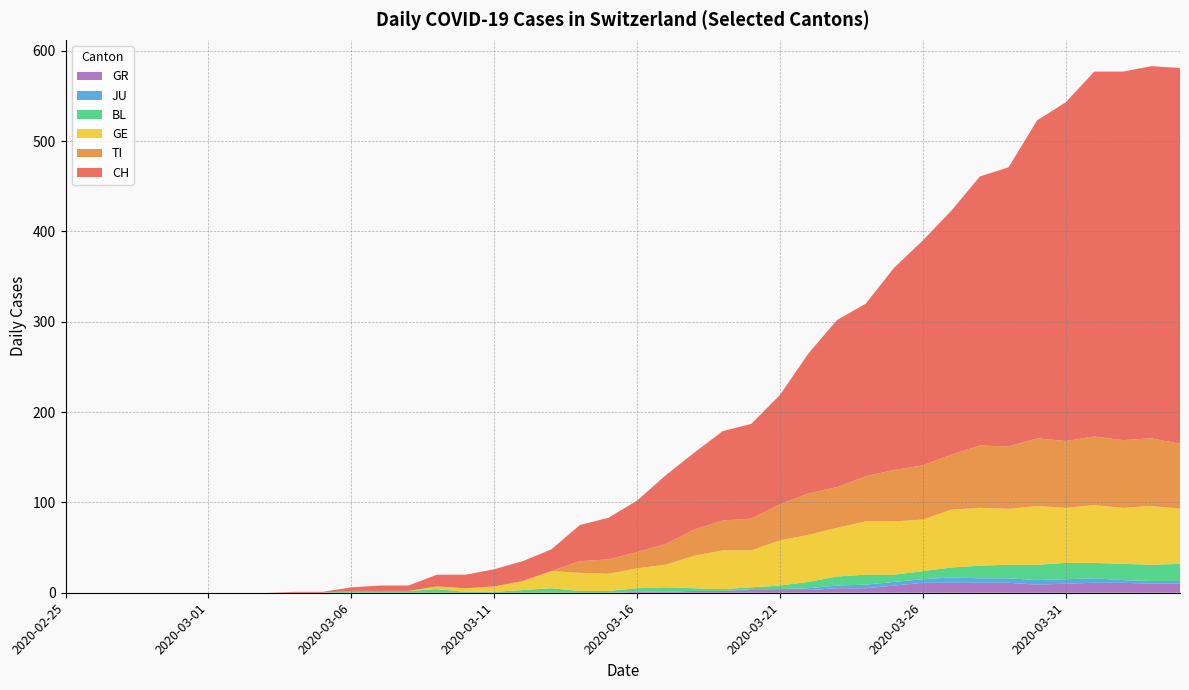

Reading right to left, transcribe all the data shown in this chart.

CH: 2020-04-04=416	2020-04-03=412	2020-04-02=408	2020-04-01=404	2020-03-31=375	2020-03-30=352	2020-03-29=309	2020-03-28=298	2020-03-27=270	2020-03-26=249	2020-03-25=224	2020-03-24=191	2020-03-23=185	2020-03-22=155	2020-03-21=121	2020-03-20=105	2020-03-19=99	2020-03-18=85	2020-03-17=76	2020-03-16=57	2020-03-15=46	2020-03-14=40	2020-03-13=24	2020-03-12=22	2020-03-11=19	2020-03-10=15	2020-03-09=13	2020-03-08=6	2020-03-07=6	2020-03-06=4	2020-03-05=1	2020-03-04=1	2020-03-03=0	2020-03-02=0	2020-03-01=0	2020-02-29=0	2020-02-28=0	2020-02-27=0	2020-02-26=0	2020-02-25=0
TI: 2020-04-04=72	2020-04-03=75	2020-04-02=75	2020-04-01=76	2020-03-31=74	2020-03-30=75	2020-03-29=69	2020-03-28=69	2020-03-27=61	2020-03-26=60	2020-03-25=57	2020-03-24=50	2020-03-23=45	2020-03-22=46	2020-03-21=40	2020-03-20=35	2020-03-19=33	2020-03-18=29	2020-03-17=23	2020-03-16=18	2020-03-15=16	2020-03-14=13	2020-03-13=0	2020-03-12=0	2020-03-11=0	2020-03-10=0	2020-03-09=0	2020-03-08=0	2020-03-07=0	2020-03-06=0	2020-03-05=0	2020-03-04=0	2020-03-03=0	2020-03-02=0	2020-03-01=0	2020-02-29=0	2020-02-28=0	2020-02-27=0	2020-02-26=0	2020-02-25=0
GE: 2020-04-04=61	2020-04-03=65	2020-04-02=62	2020-04-01=64	2020-03-31=61	2020-03-30=65	2020-03-29=62	2020-03-28=64	2020-03-27=64	2020-03-26=57	2020-03-25=59	2020-03-24=59	2020-03-23=54	2020-03-22=52	2020-03-21=50	2020-03-20=41	2020-03-19=43	2020-03-18=36	2020-03-17=25	2020-03-16=22	2020-03-15=19	2020-03-14=20	2020-03-13=19	2020-03-12=10	2020-03-11=6	2020-03-10=4	2020-03-09=3	2020-03-08=0	2020-03-07=0	2020-03-06=0	2020-03-05=0	2020-03-04=0	2020-03-03=0	2020-03-02=0	2020-03-01=0	2020-02-29=0	2020-02-28=0	2020-02-27=0	2020-02-26=0	2020-02-25=0
BL: 2020-04-04=19	2020-04-03=18	2020-04-02=18	2020-04-01=17	2020-03-31=18	2020-03-30=17	2020-03-29=15	2020-03-28=14	2020-03-27=11	2020-03-26=9	2020-03-25=8	2020-03-24=11	2020-03-23=10	2020-03-22=7	2020-03-21=4	2020-03-20=2	2020-03-19=2	2020-03-18=3	2020-03-17=5	2020-03-16=4	2020-03-15=2	2020-03-14=2	2020-03-13=5	2020-03-12=3	2020-03-11=1	2020-03-10=1	2020-03-09=4	2020-03-08=2	2020-03-07=2	2020-03-06=2	2020-03-05=0	2020-03-04=0	2020-03-03=0	2020-03-02=0	2020-03-01=0	2020-02-29=0	2020-02-28=0	2020-02-27=0	2020-02-26=0	2020-02-25=0
JU: 2020-04-04=3	2020-04-03=3	2020-04-02=3	2020-04-01=5	2020-03-31=5	2020-03-30=5	2020-03-29=5	2020-03-28=5	2020-03-27=6	2020-03-26=4	2020-03-25=4	2020-03-24=4	2020-03-23=3	2020-03-22=2	2020-03-21=1	2020-03-20=1	2020-03-19=0	2020-03-18=0	2020-03-17=0	2020-03-16=0	2020-03-15=0	2020-03-14=0	2020-03-13=0	2020-03-12=0	2020-03-11=0	2020-03-10=0	2020-03-09=0	2020-03-08=0	2020-03-07=0	2020-03-06=0	2020-03-05=0	2020-03-04=0	2020-03-03=0	2020-03-02=0	2020-03-01=0	2020-02-29=0	2020-02-28=0	2020-02-27=0	2020-02-26=0	2020-02-25=0
GR: 2020-04-04=10	2020-04-03=10	2020-04-02=11	2020-04-01=11	2020-03-31=10	2020-03-30=9	2020-03-29=11	2020-03-28=11	2020-03-27=11	2020-03-26=11	2020-03-25=8	2020-03-24=5	2020-03-23=5	2020-03-22=3	2020-03-21=3	2020-03-20=3	2020-03-19=2	2020-03-18=2	2020-03-17=1	2020-03-16=1	2020-03-15=0	2020-03-14=0	2020-03-13=0	2020-03-12=0	2020-03-11=0	2020-03-10=0	2020-03-09=0	2020-03-08=0	2020-03-07=0	2020-03-06=0	2020-03-05=0	2020-03-04=0	2020-03-03=0	2020-03-02=0	2020-03-01=0	2020-02-29=0	2020-02-28=0	2020-02-27=0	2020-02-26=0	2020-02-25=0